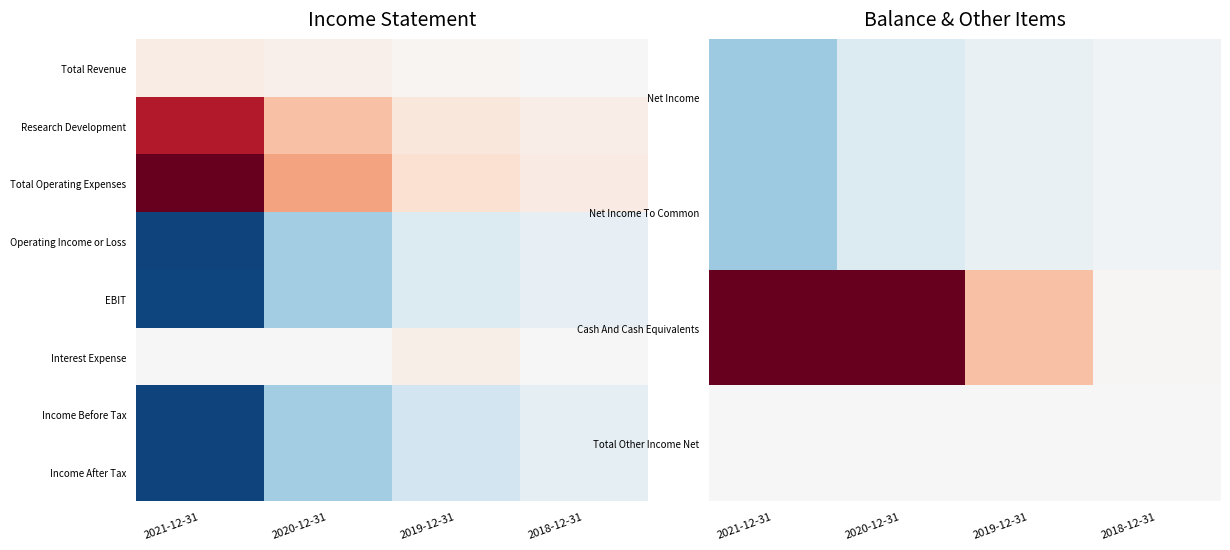

True or false: Income After Tax has a value of -118000 at 2021-12-31.

True